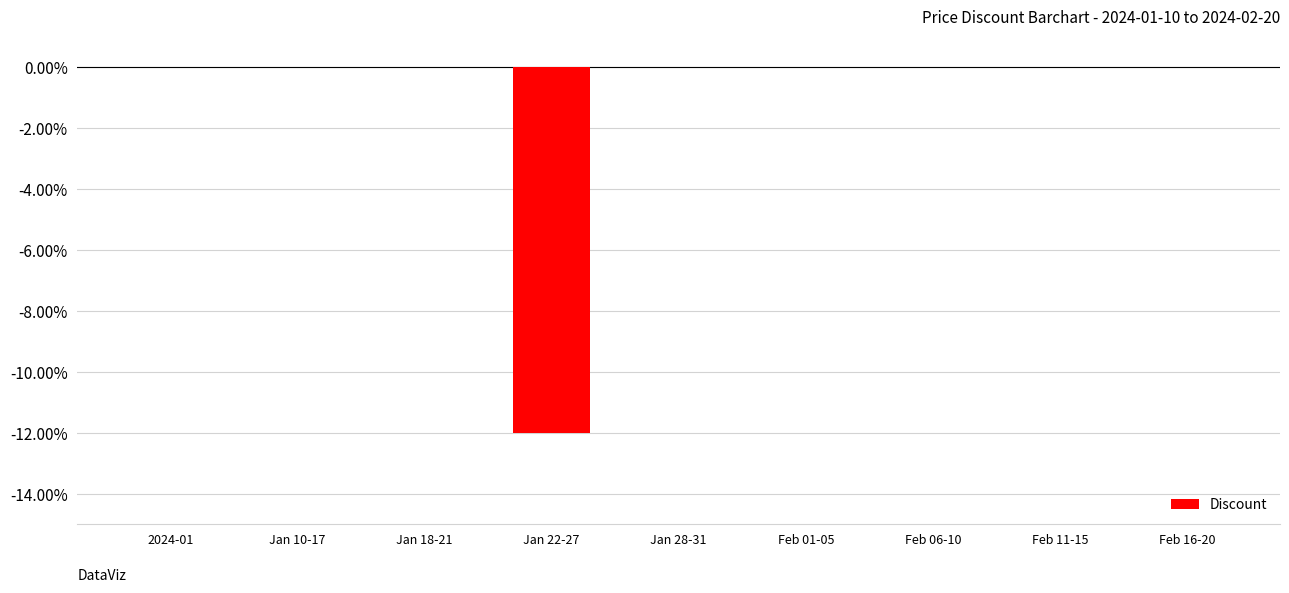

True or false: the data shows -6 at 2024-01.

False